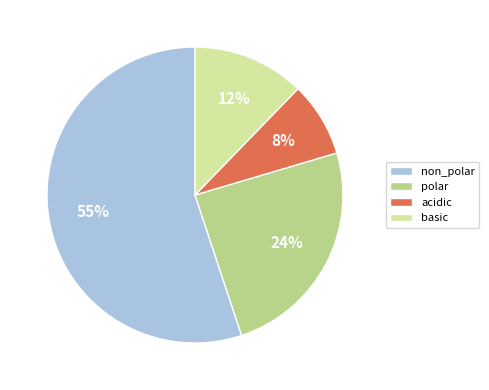

What is the smallest slice in the pie chart?

acidic